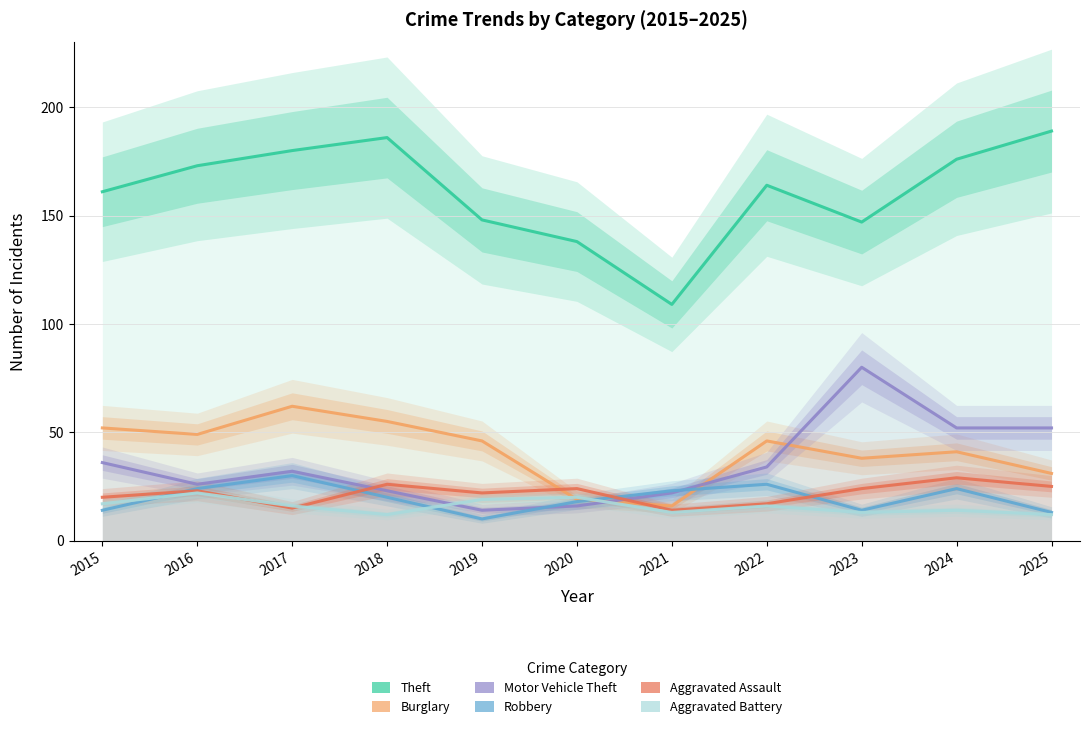

How many data points in Robbery are above 20?

5